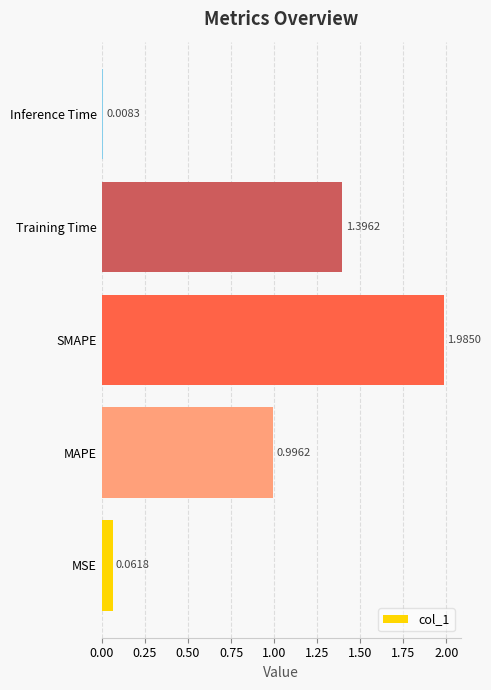

What is the difference between the second highest and minimum values?

1.4